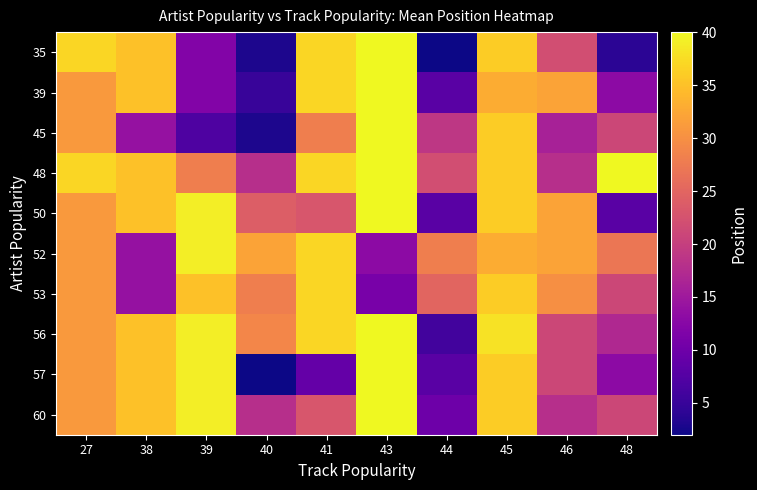

Reading right to left, what are all the values shown in this chart?

35: 48=4	46=22	45=36	44=2	43=40	41=37	40=3	39=12	38=35	27=37
39: 48=13	46=32	45=33	44=8	43=40	41=37	40=5	39=12	38=35	27=31
45: 48=21	46=16	45=36	44=19	43=40	41=28	40=3	39=7	38=14	27=31
48: 48=40	46=18	45=36	44=22	43=40	41=37	40=18	39=28	38=35	27=37
50: 48=8	46=32	45=36	44=8	43=40	41=23	40=24	39=39	38=35	27=31
52: 48=27	46=32	45=33	44=28	43=13	41=37	40=32	39=39	38=14	27=31
53: 48=21	46=30	45=36	44=25	43=11	41=37	40=28	39=35	38=14	27=31
56: 48=17	46=21	45=38	44=6	43=40	41=37	40=29	39=39	38=35	27=31
57: 48=13	46=21	45=36	44=8	43=40	41=9	40=2	39=39	38=35	27=31
60: 48=21	46=18	45=36	44=10	43=40	41=23	40=18	39=39	38=35	27=31